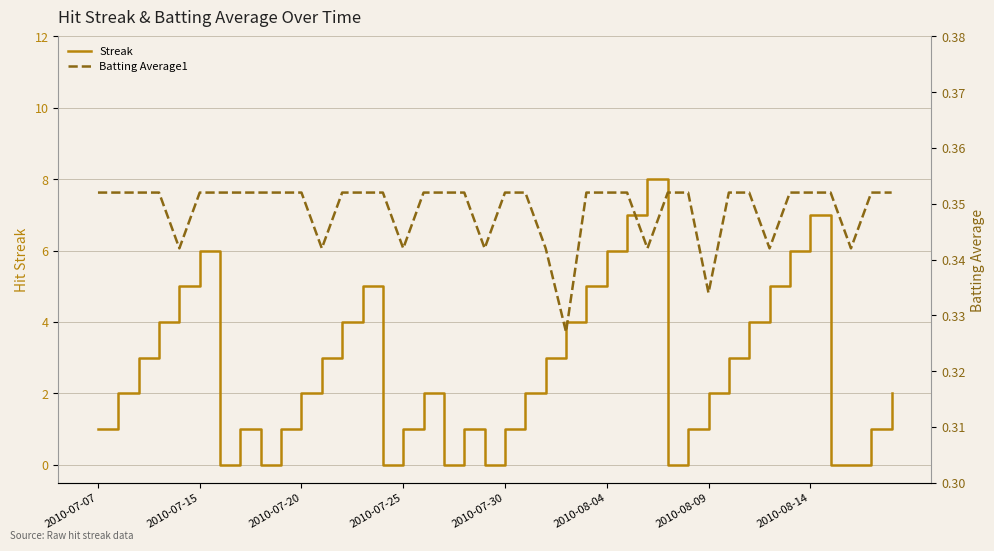

Does the chart display data point markers on the line(s)?

No